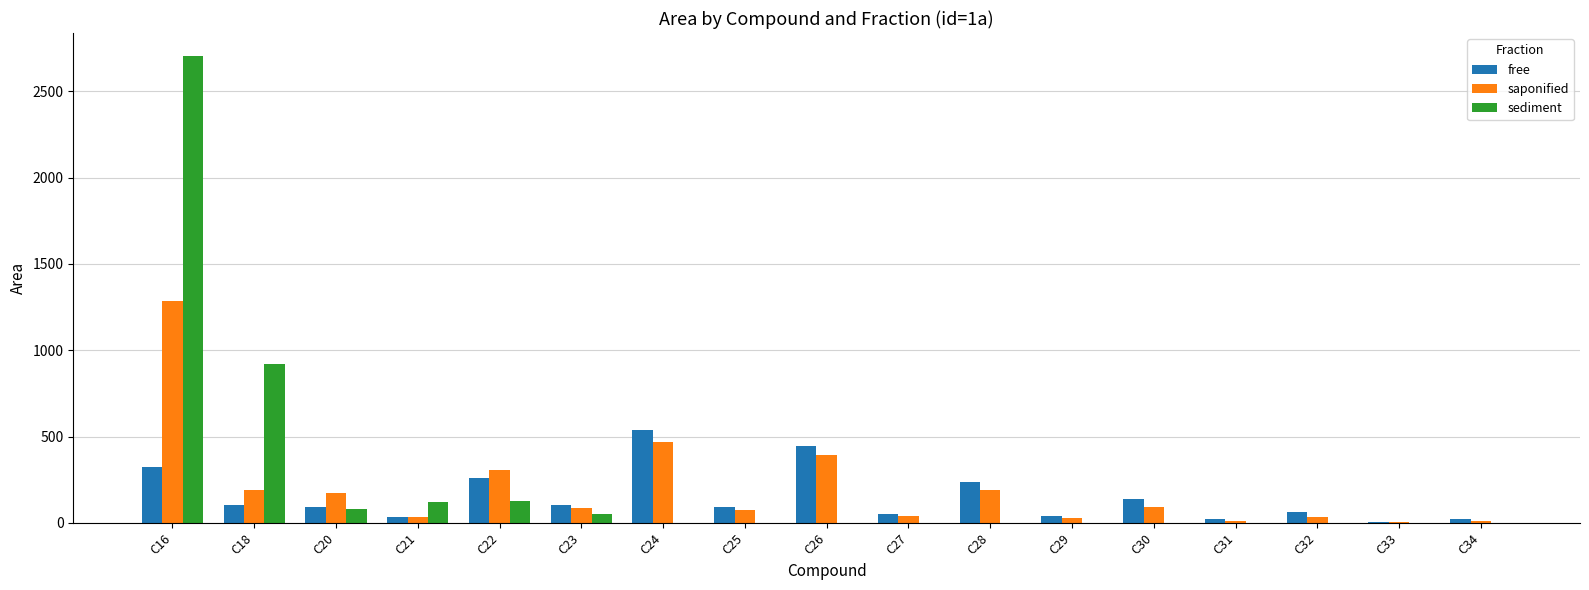

Which category has the highest value across all series?

C16